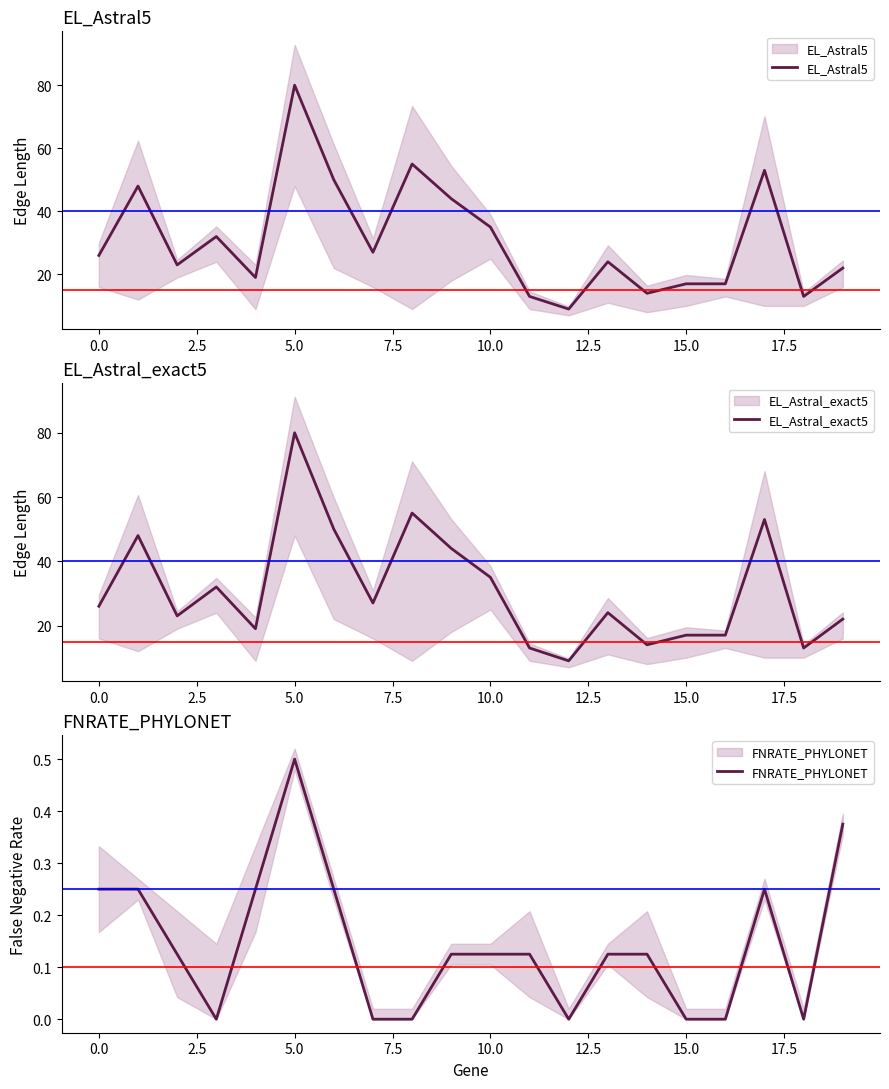

The EL_Astral5 series shows 53.0 at 17. True or false?

True